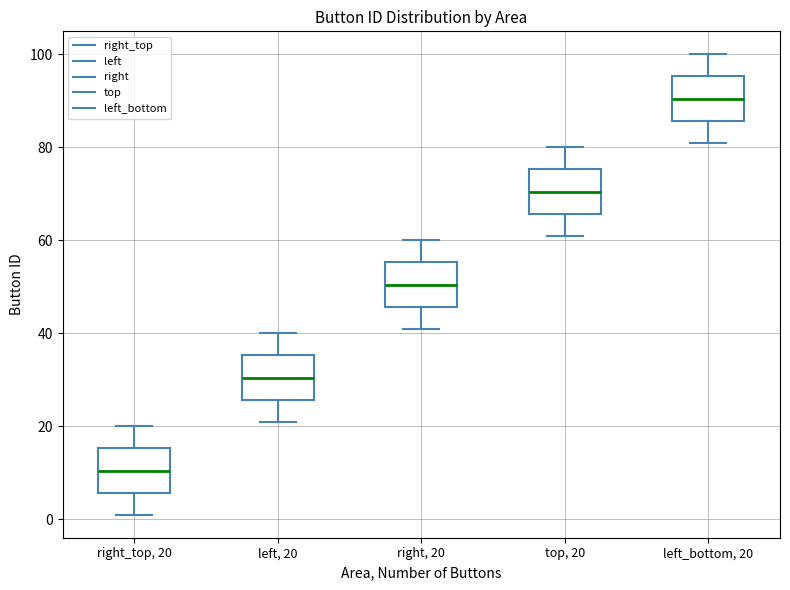

Which box has the lowest median line?

right_top, 20